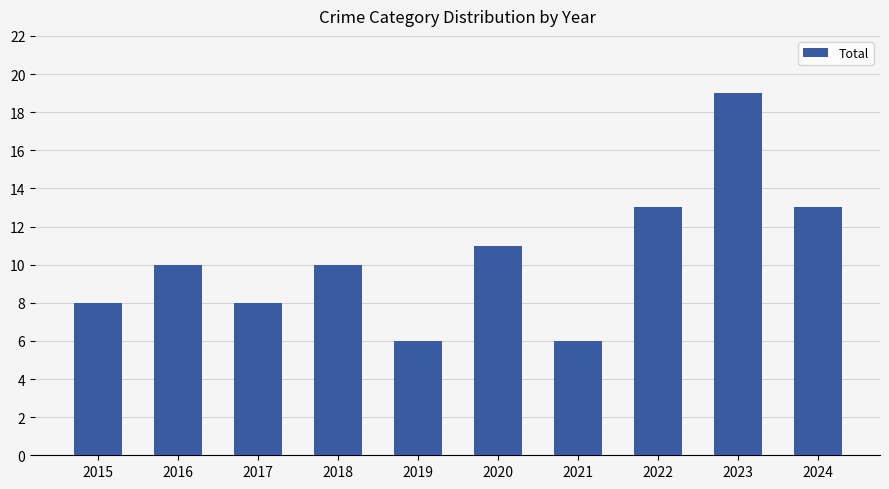

What is the difference between the values at 2024 and 2020?

2